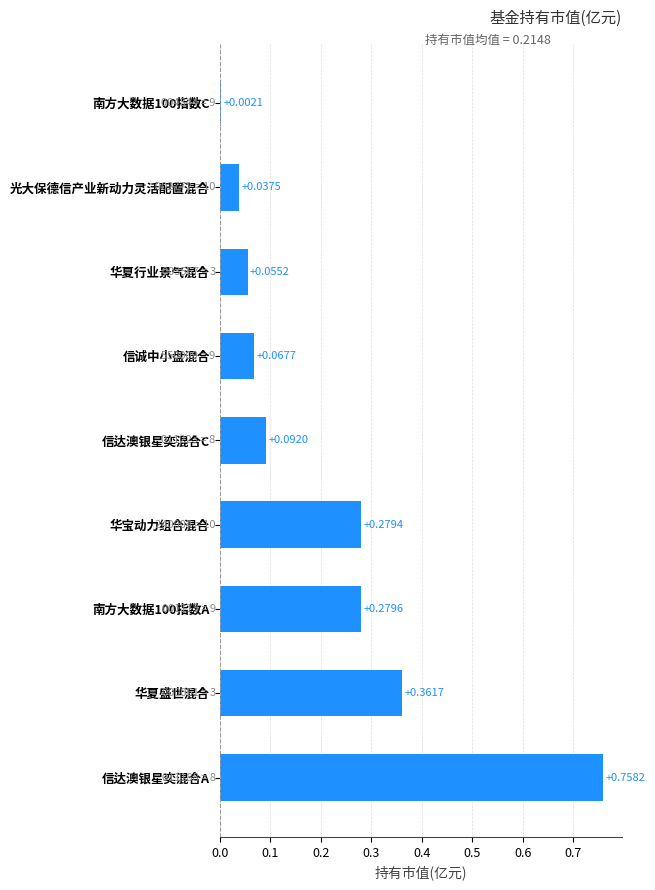

What is the sum of all values?

1.9